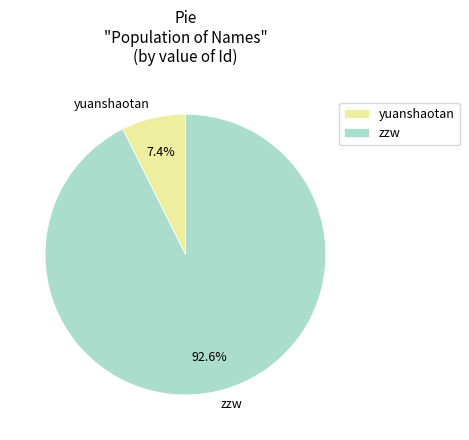

How much of the chart is everything except yuanshaotan?

92.6%